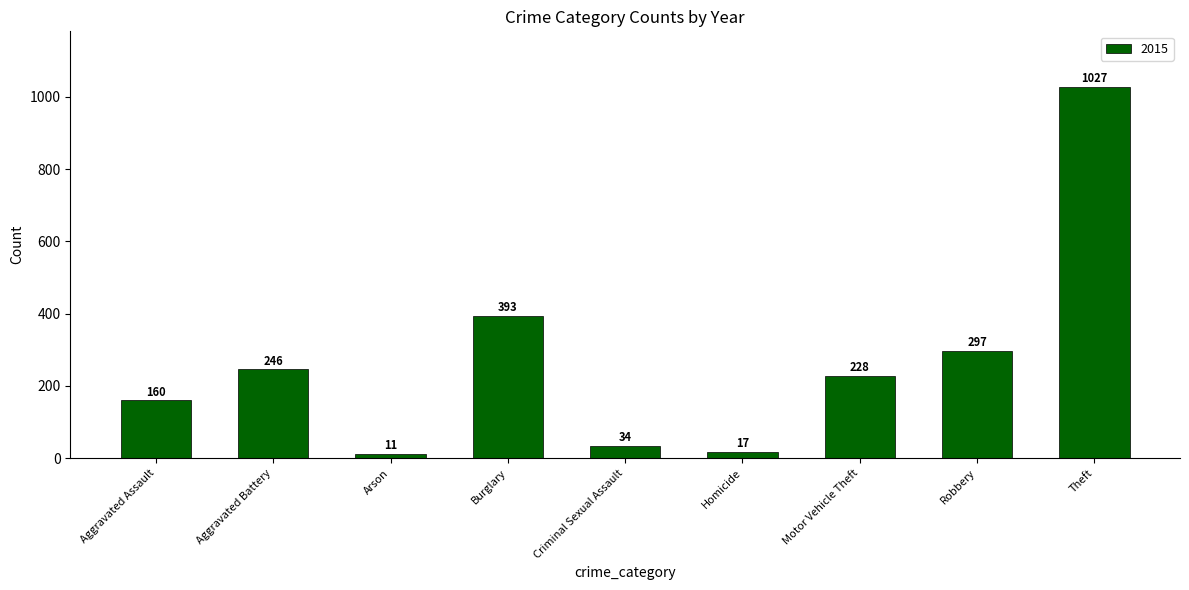

Is it true that the value at Criminal Sexual Assault is 34?

True